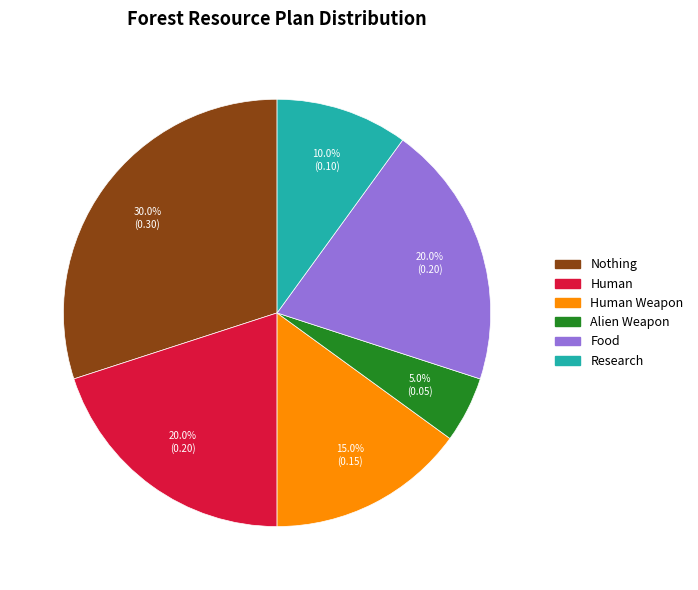

Does any single category account for the majority?

No